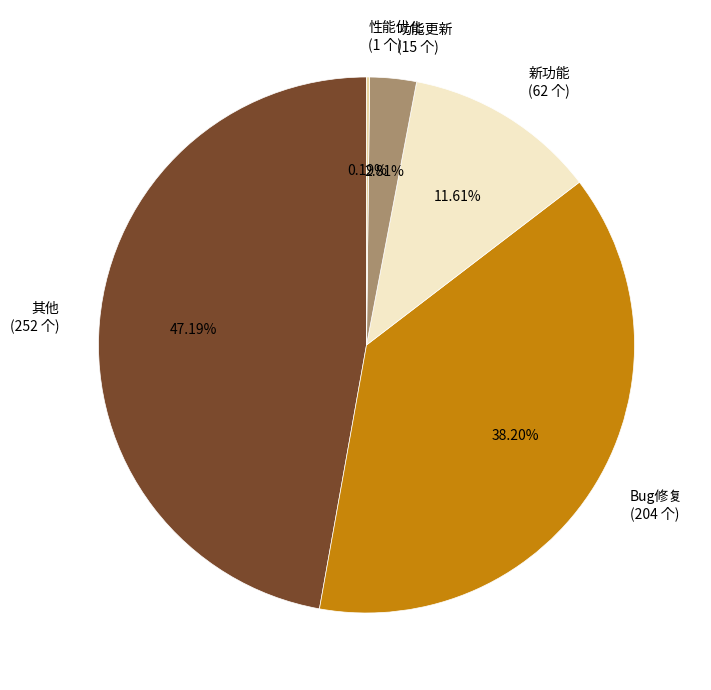

To the nearest percent, what is the difference between the largest and smallest slice percentages?

47%